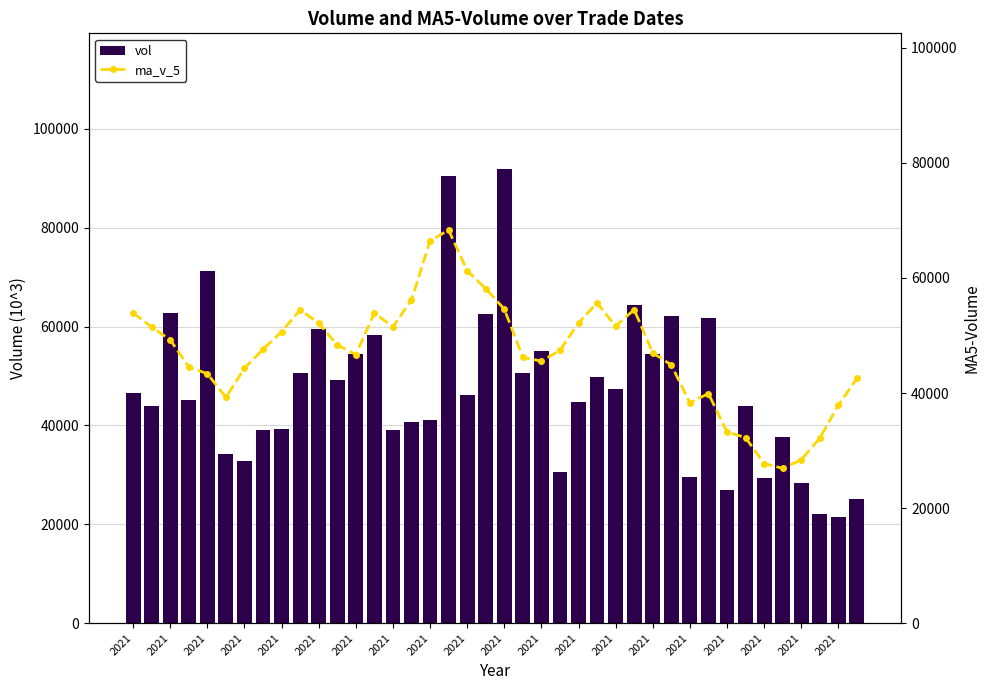

At how many categories does at least one series exceed 66321?

4